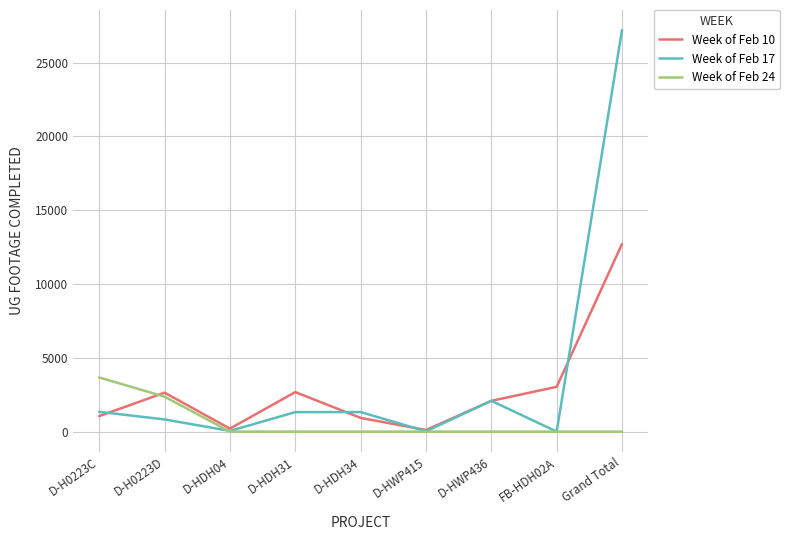

At which label is Week of Feb 10 closest to 6412?

FB-HDH02A